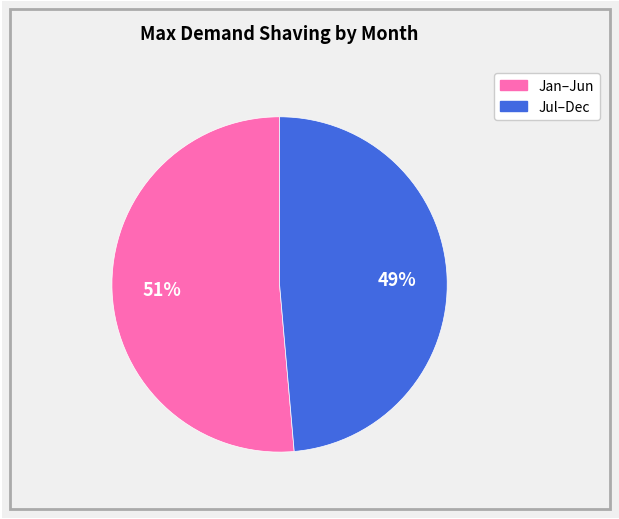

Is there a majority slice in this chart?

Yes